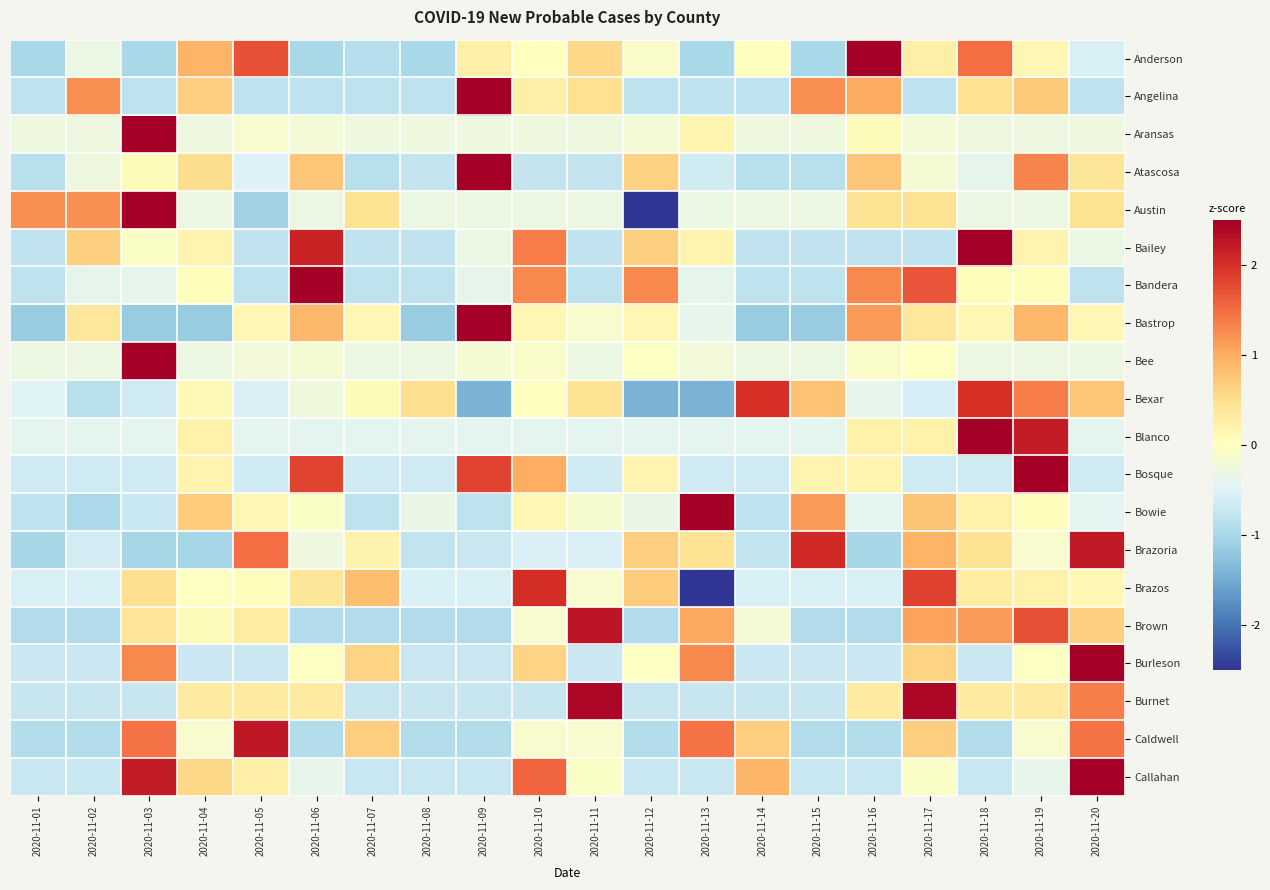

What is the difference between the highest and lowest values at 2020-11-20?

4.0